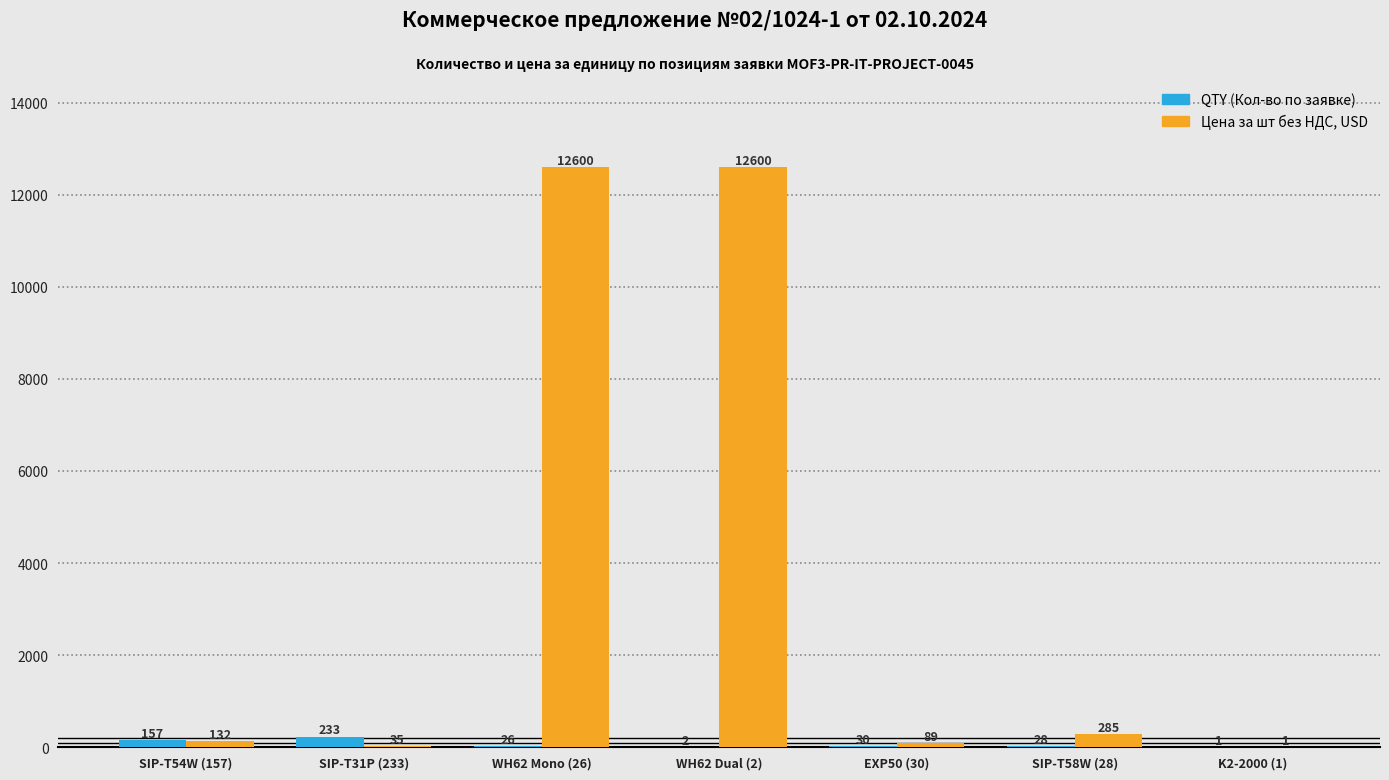

True or false: Цена за шт без НДС, USD has a value of 89 at EXP50 (30).

True